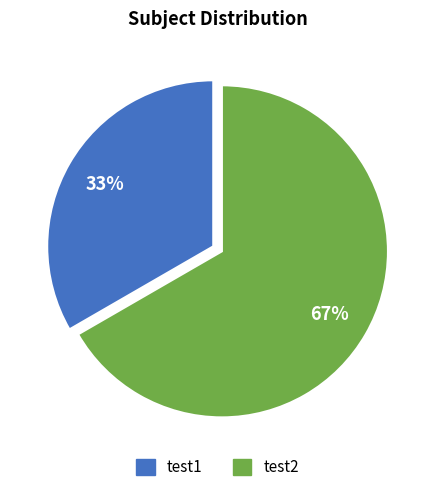

Which category accounts for the majority?

test2